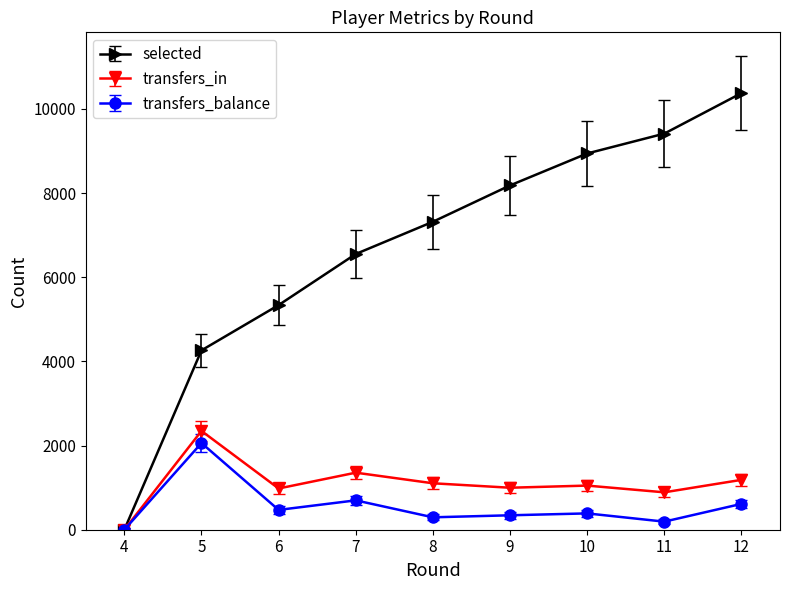

Rank the series at 9 from highest to lowest value.

selected, transfers_in, transfers_balance